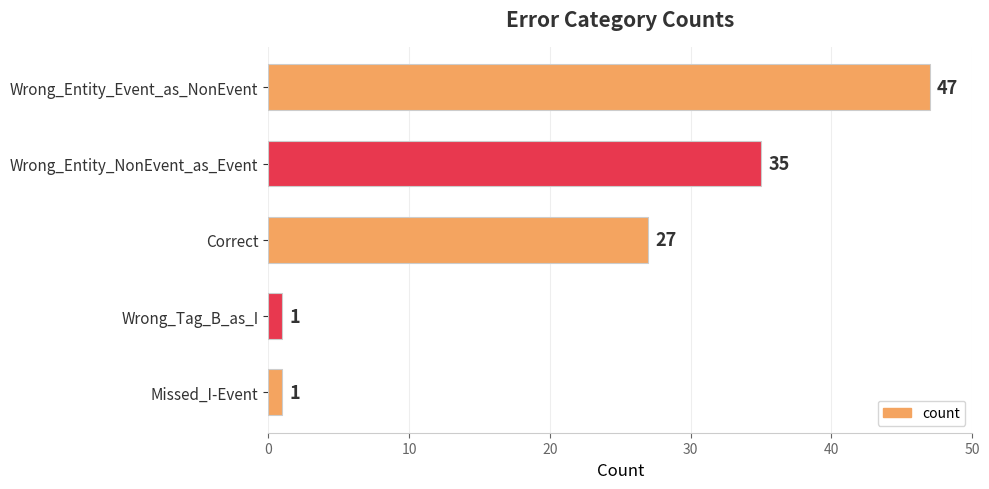

What position from the bottom is Wrong_Entity_Event_as_NonEvent?

5